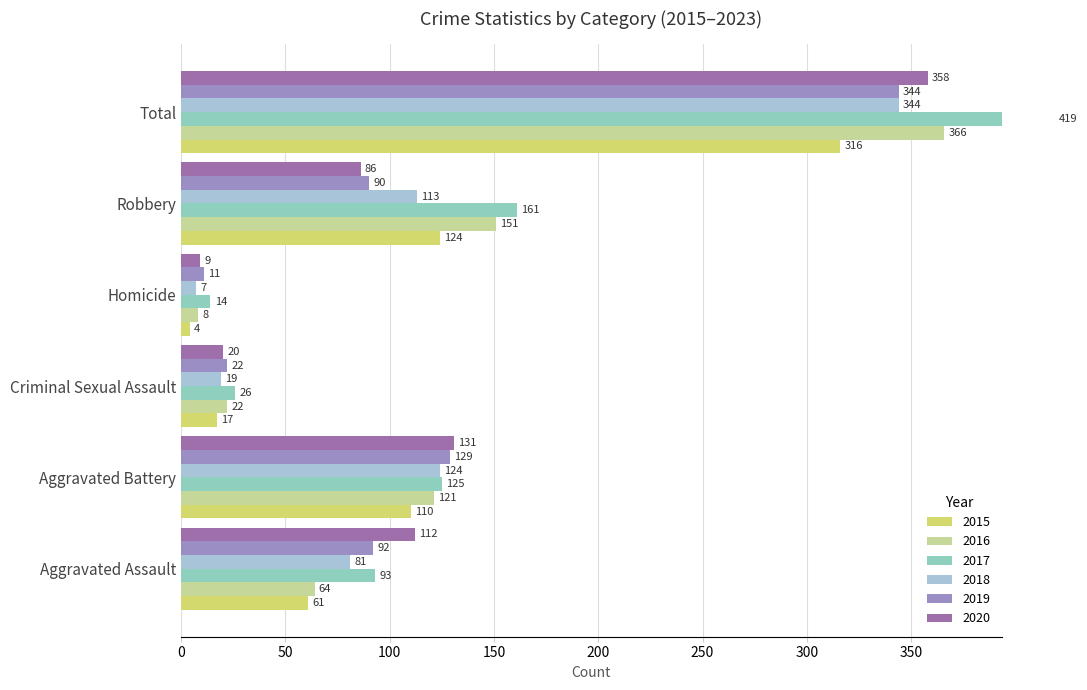

Is the value of 2019 at Aggravated Battery greater than the value of 2017 at Homicide?

Yes